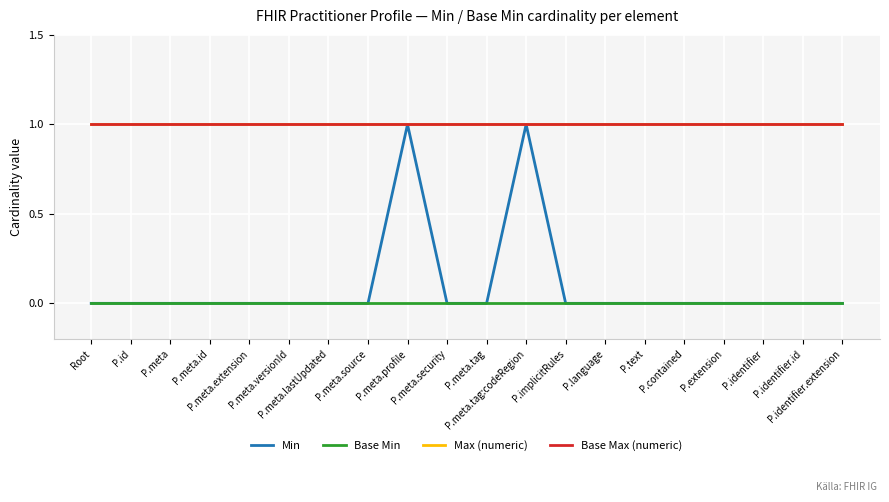

Does the chart display data point markers on the line(s)?

No